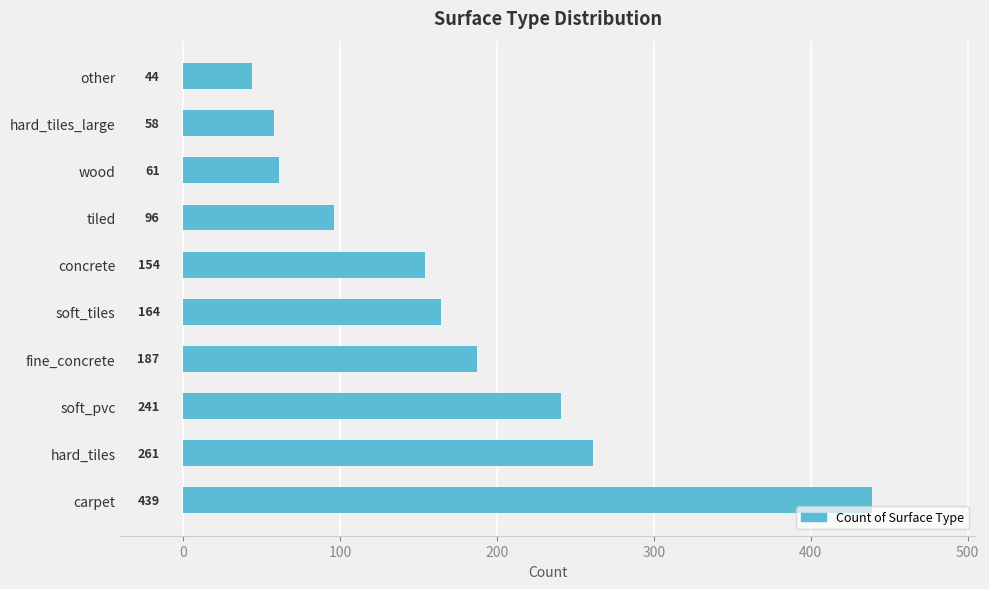

Where is the data nearest to the value 241?

soft_pvc